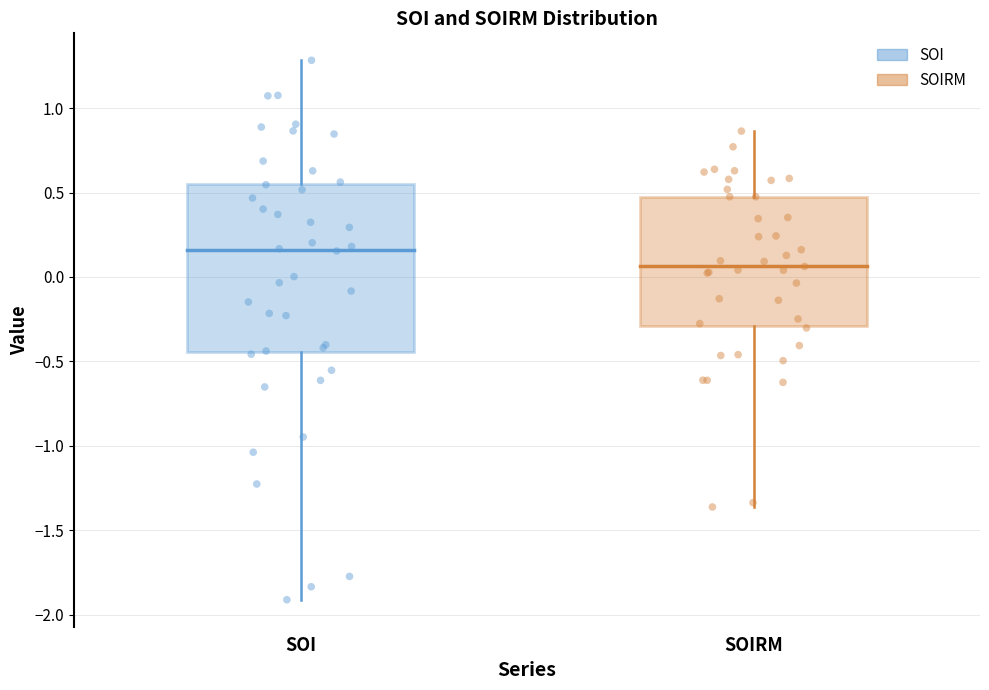

Where does the median line of the box for SOI sit on the y-axis? The values are not printed on the chart, so give them approximately, as read against the axis.

0.15